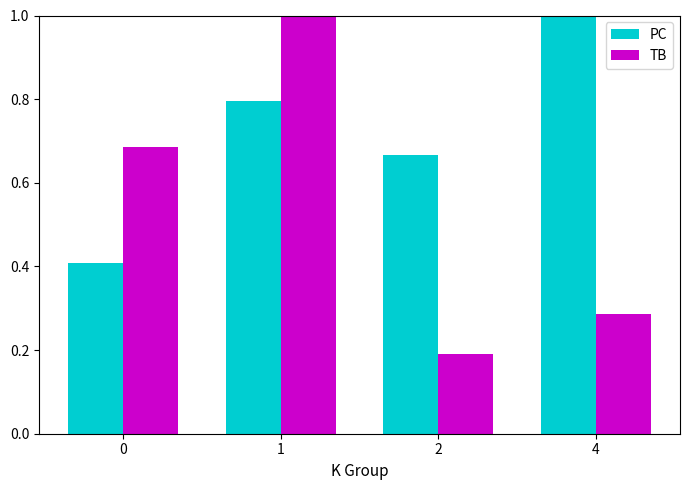

What is the maximum value for TB?

1.0